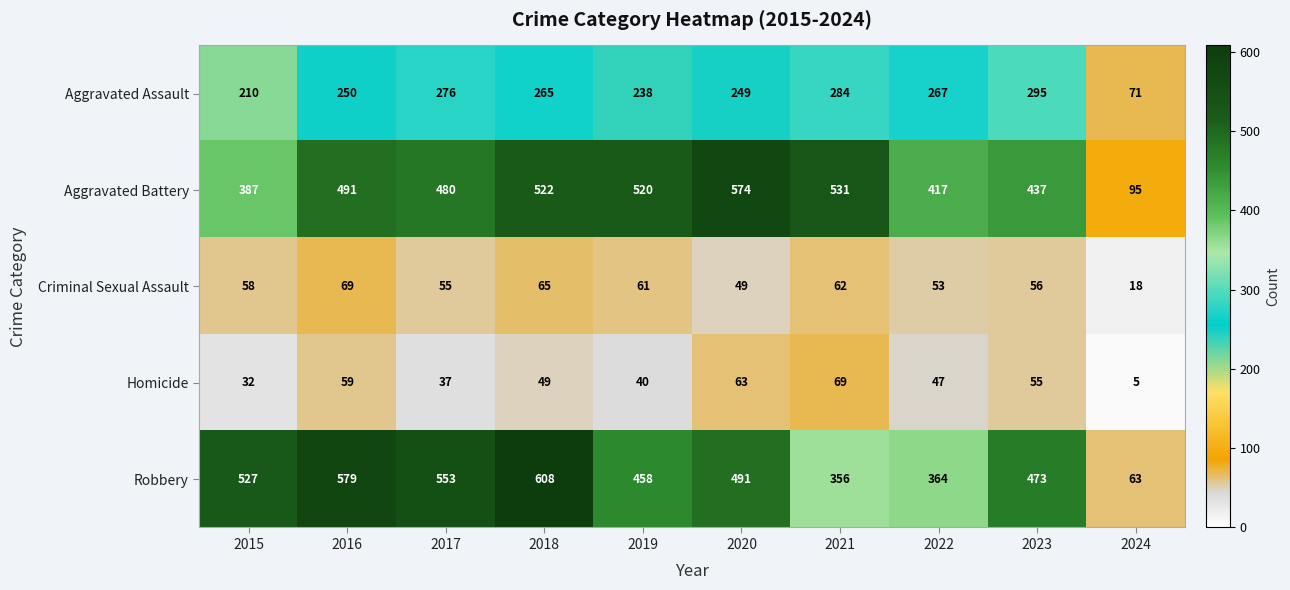

What is the total value across all series at 2023?

1316